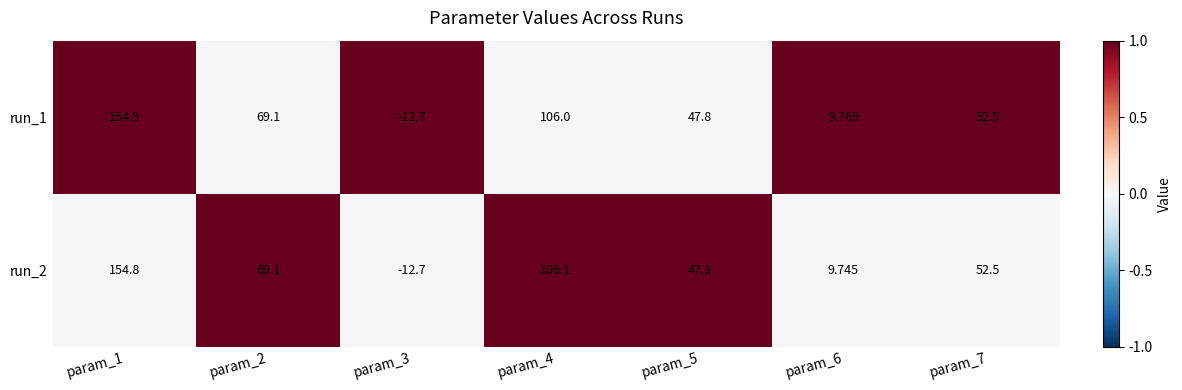

Is the value of run_2 at param_7 greater than the value of run_1 at param_2?

No